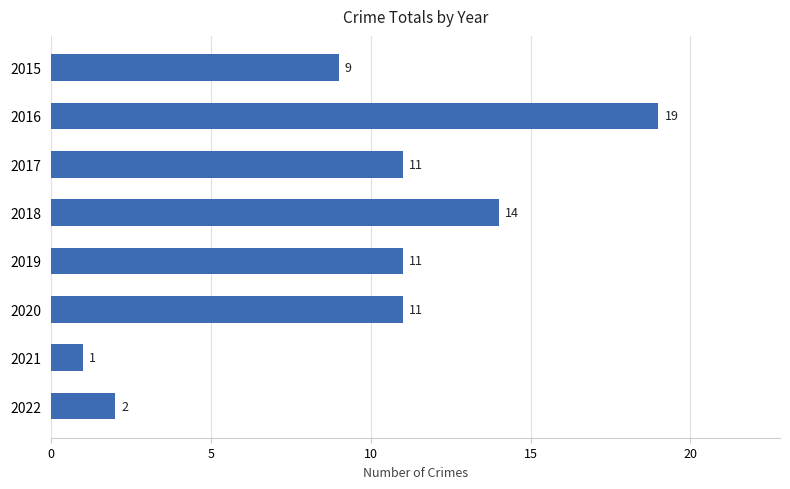

Where is the data nearest to the value 10?

2015